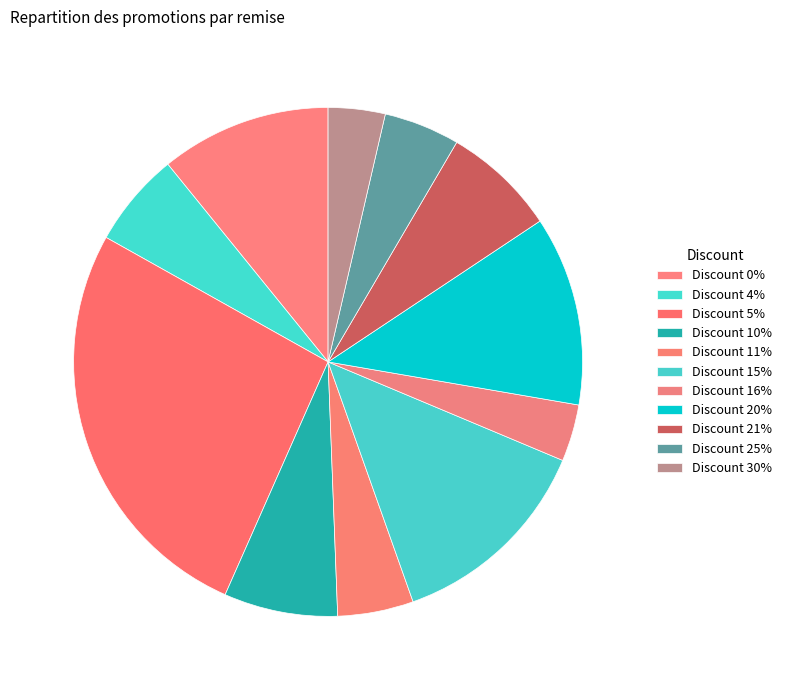

How many segments does this pie chart have?

11